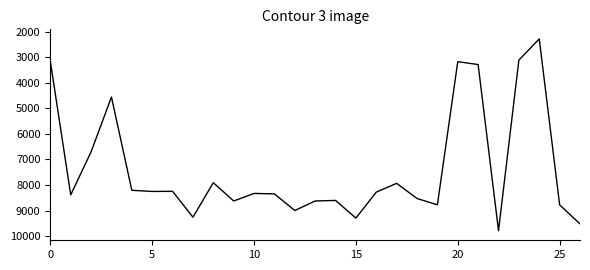

How many values are below 8330?

13